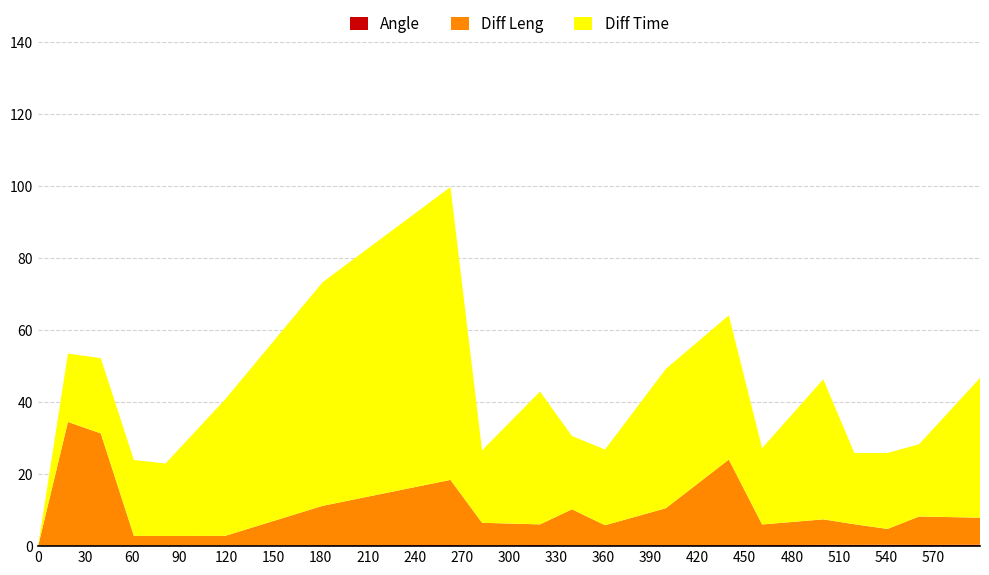

Reading left to right, what are all the values shown in this chart?

Angle: 0=0.0	19=-2.0	39.9=0.1	60.99=0.1	81.12=0.1	119.04=0.1	181.2=0.2	262.59=0.3	282.72=0.2	319.63=0.3	339.99=0.2	361.04=0.2	399.76=0.3	439.86=0.3	461.07=0.3	500.01=0.3	519.81=0.4	540.92=0.4	561.0=0.3	599.82=0.4
Diff Leng: 0=0.0	19=36.5	39.9=31.3	60.99=2.8	81.12=2.8	119.04=2.8	181.2=11.0	262.59=18.1	282.72=6.3	319.63=5.7	339.99=10.1	361.04=5.6	399.76=10.3	439.86=23.8	461.07=5.7	500.01=7.1	519.81=5.7	540.92=4.4	561.0=7.9	599.82=7.5
Diff Time: 0=0.0	19=19.0	39.9=20.9	60.99=21.1	81.12=20.1	119.04=37.9	181.2=62.2	262.59=81.4	282.72=20.1	319.63=36.9	339.99=20.4	361.04=21.1	399.76=38.7	439.86=40.1	461.07=21.2	500.01=38.9	519.81=19.8	540.92=21.1	561.0=20.1	599.82=38.8